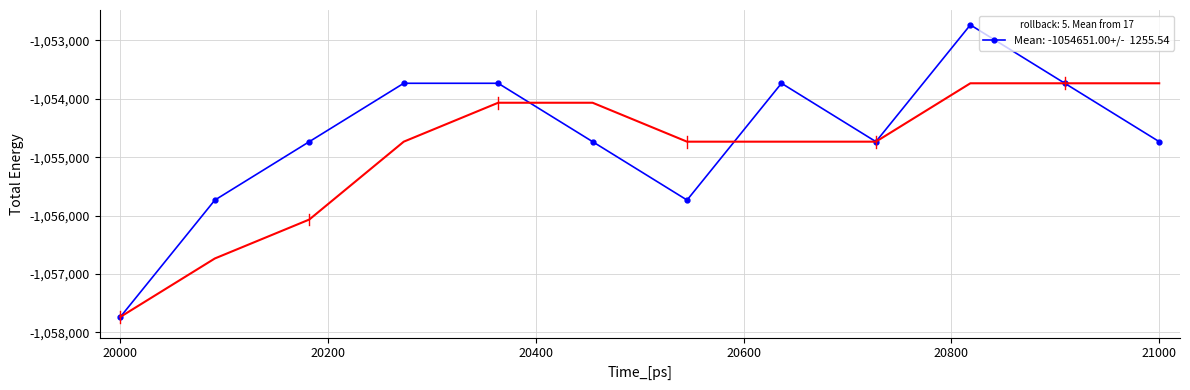

How many data points does each series have?

12